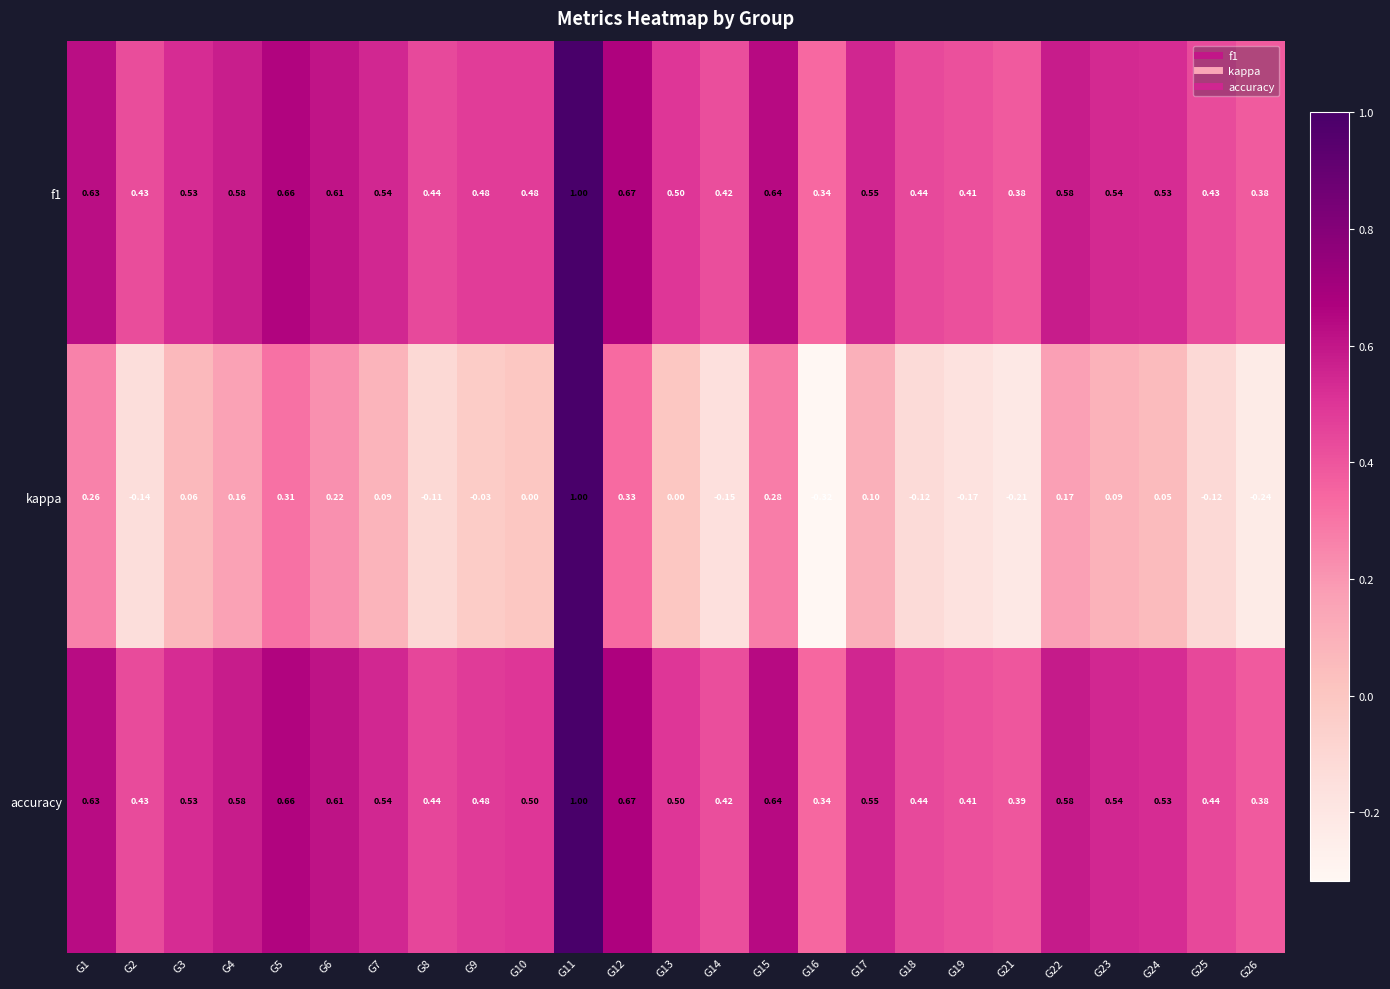

Between G9 and G13, which series saw the biggest shift?

kappa